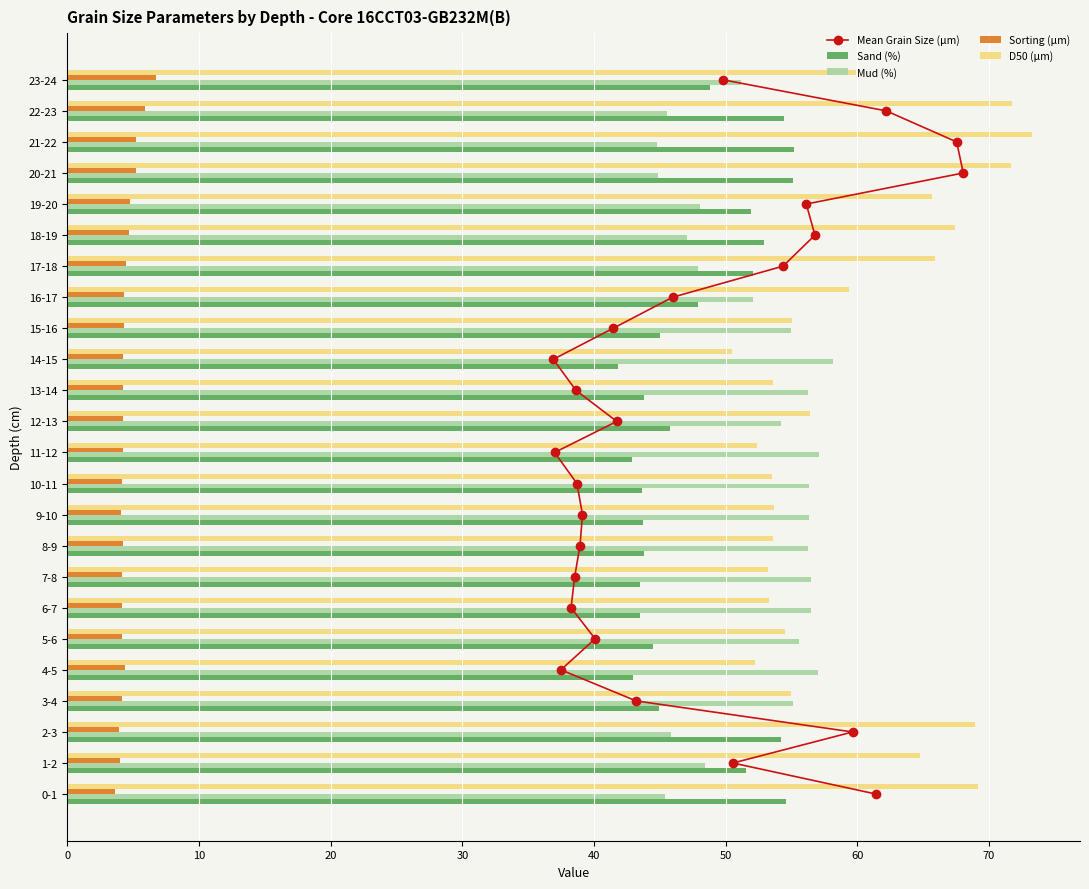

Which series has the widest spread of values?

Mean Grain Size (µm)